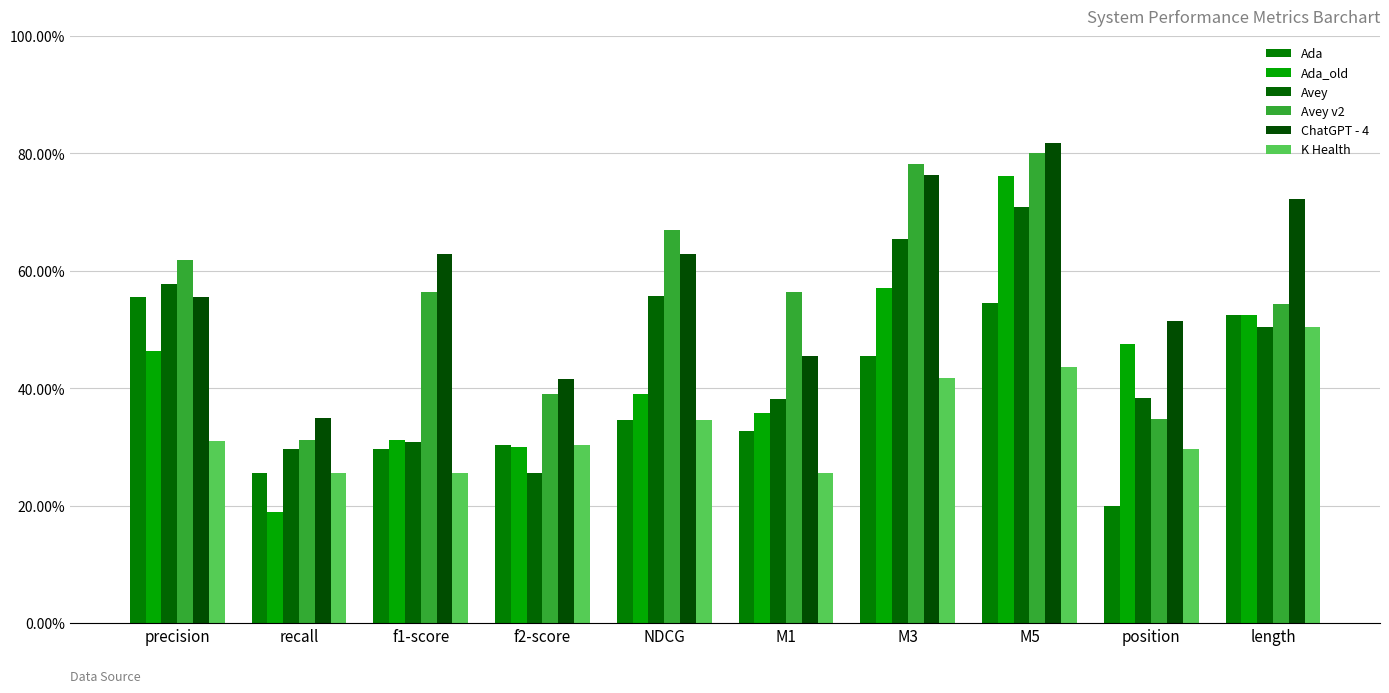

Does the chart contain any negative values?

No